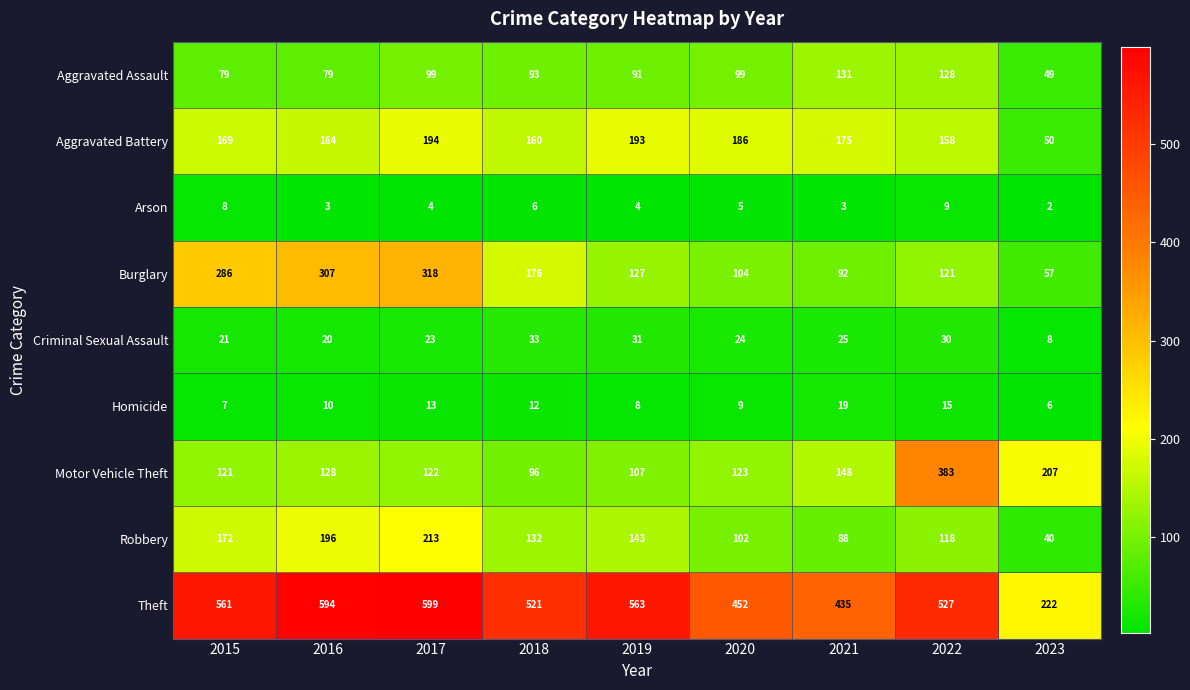

At which label does Criminal Sexual Assault reach its peak?

2018